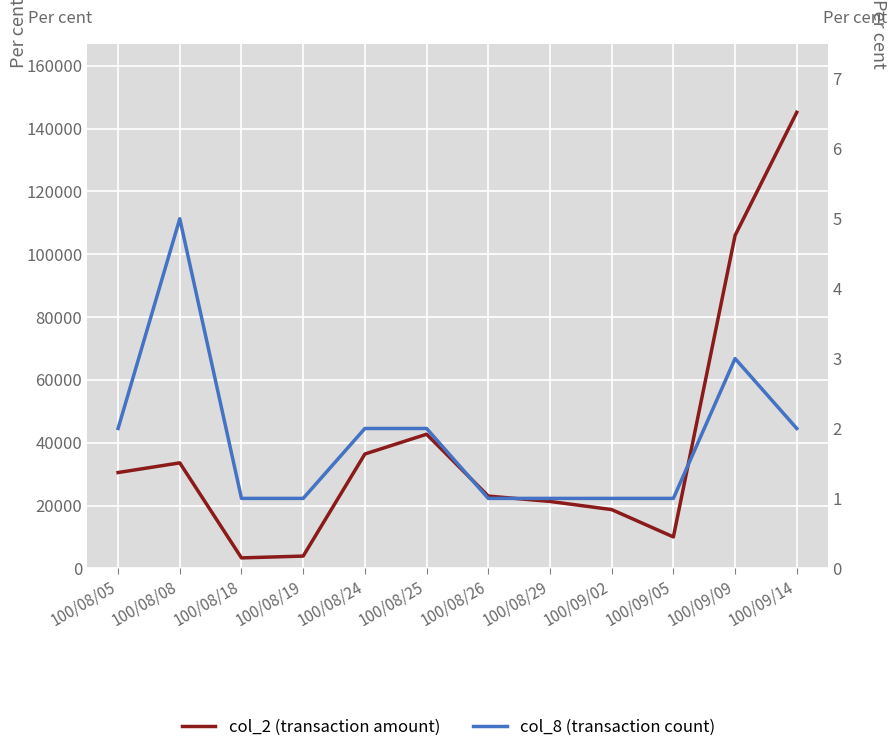

Which series has the largest total across all categories?

col_2 (volume)